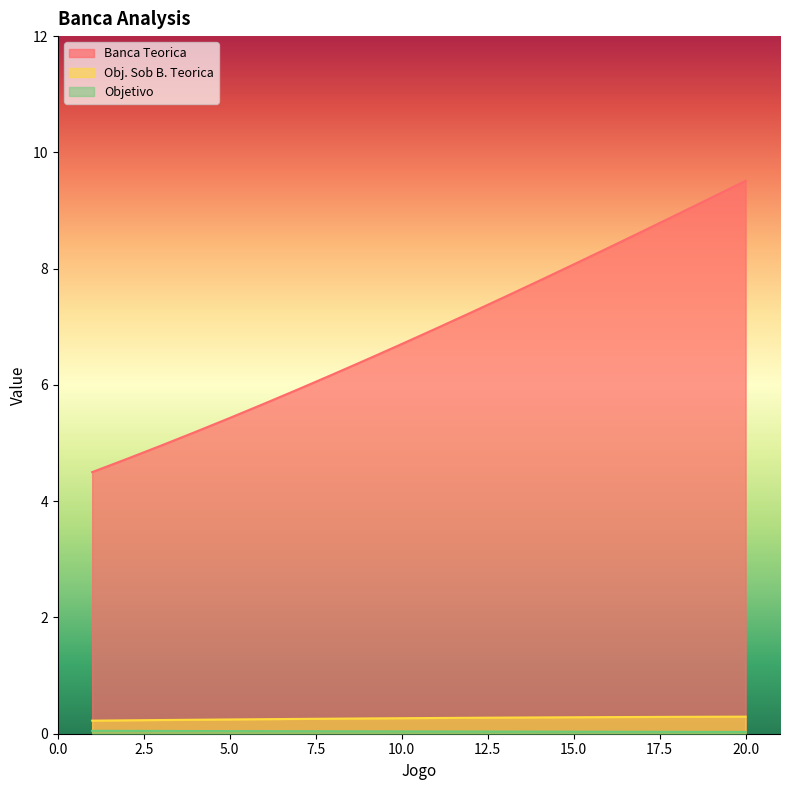

What is the approximate value of Banca Teorica at 18?

8.9